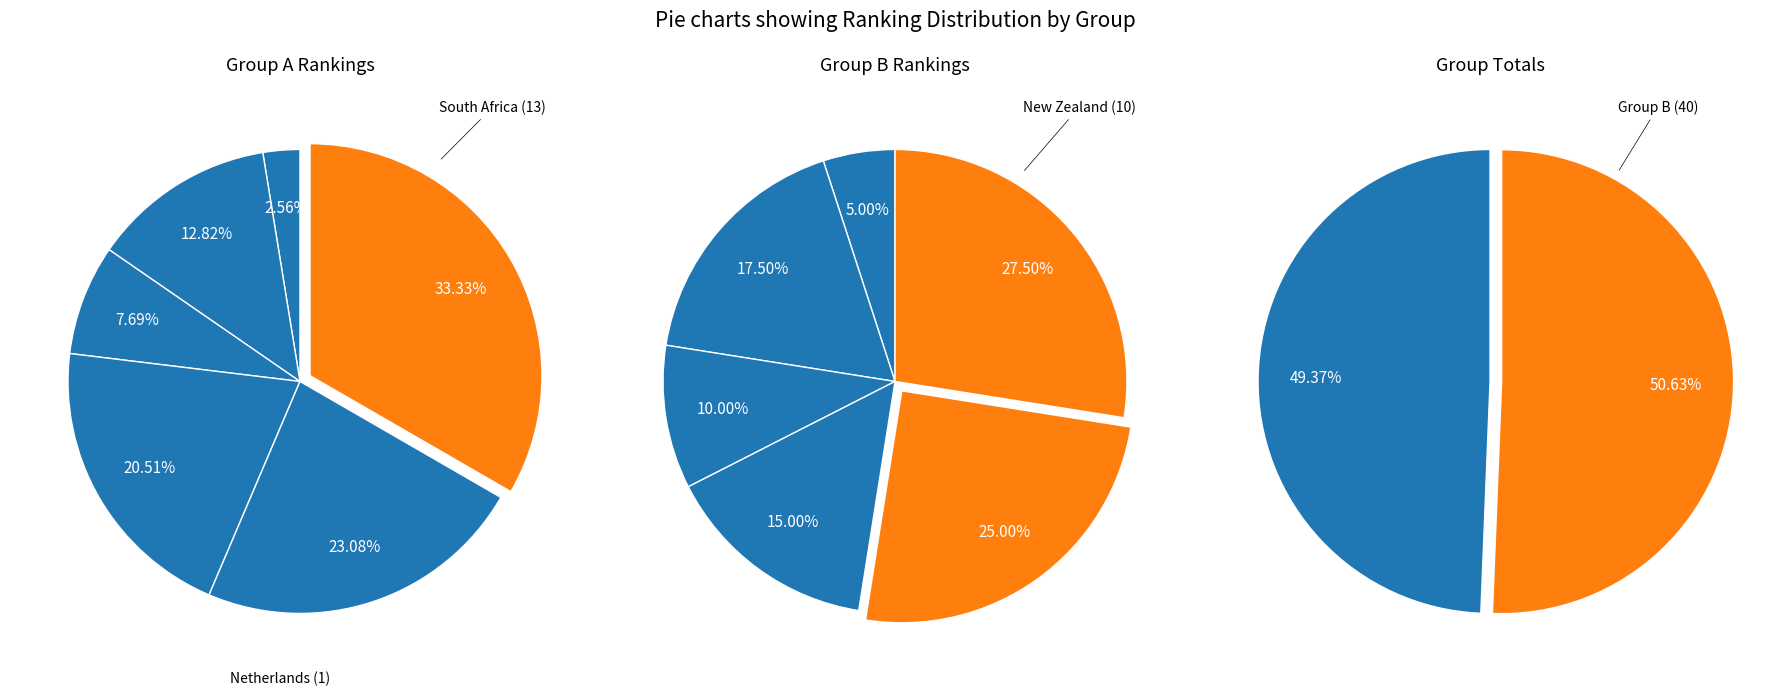

What percentage is the 4 slice, to the nearest percent?

23%